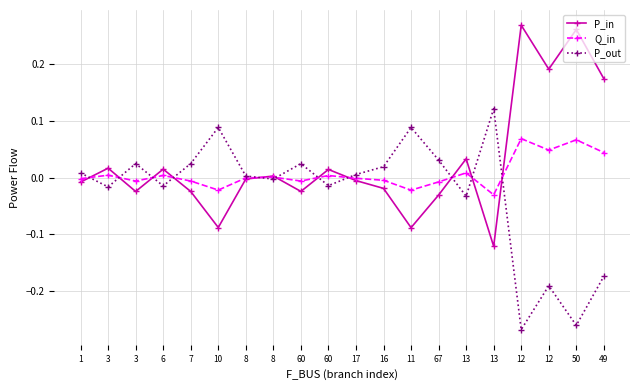

How many lines are shown in the chart?

3